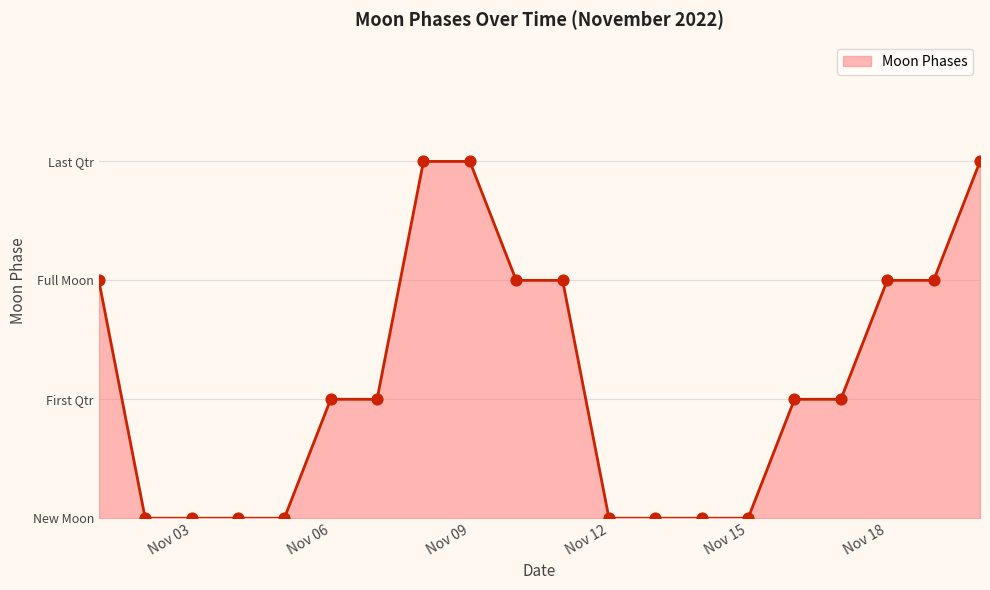

Does the chart have visible grid lines?

Yes